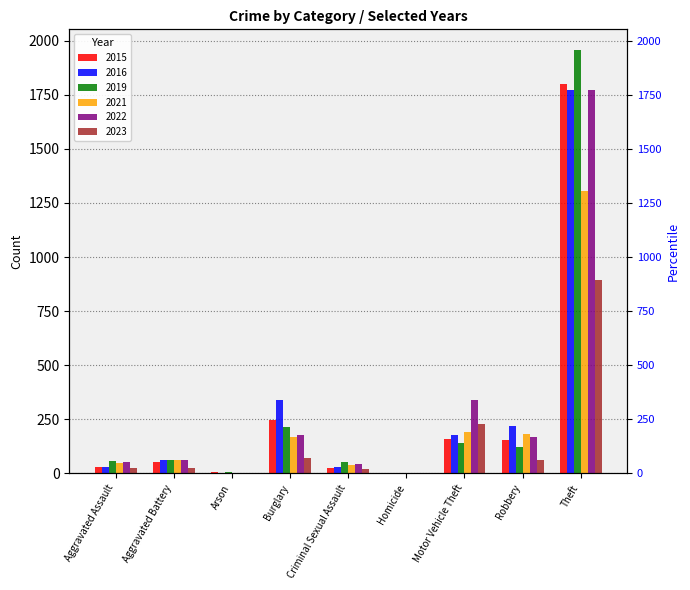

What is the label of the 7th bar from the left?

Motor Vehicle Theft